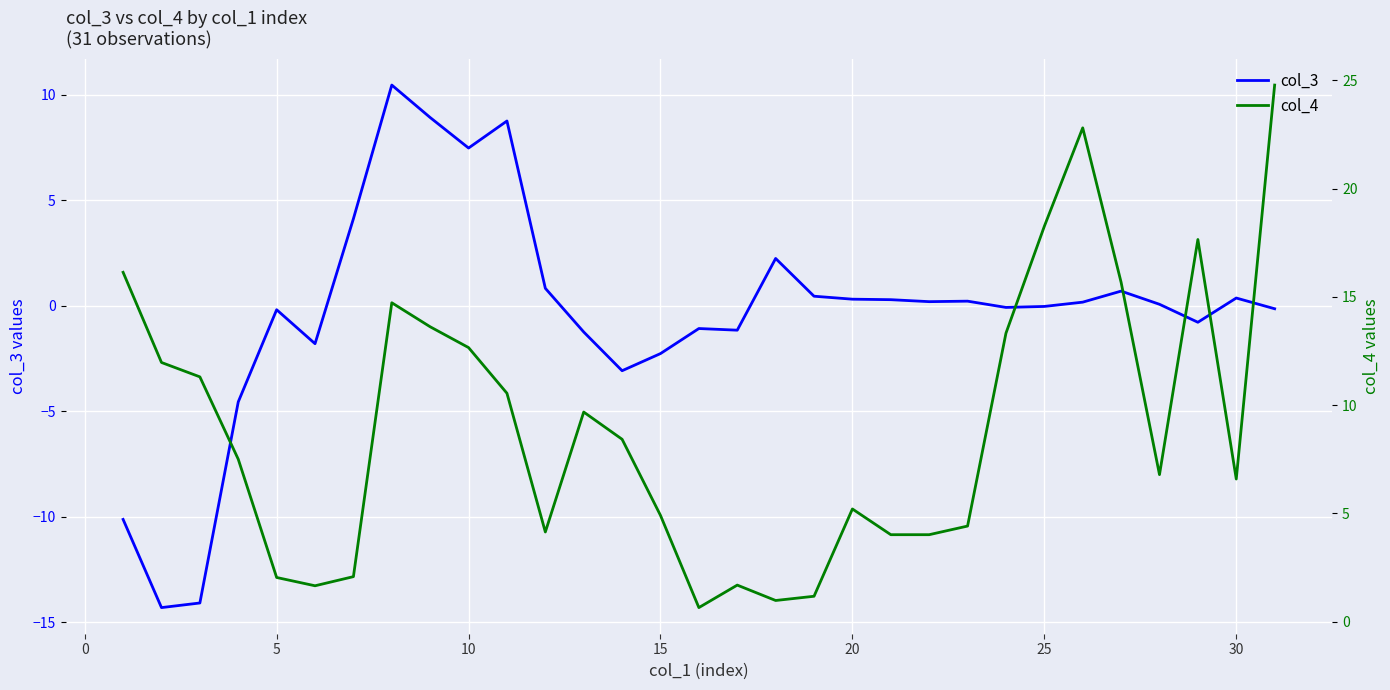

How many data points in col_4 are above 7?

16